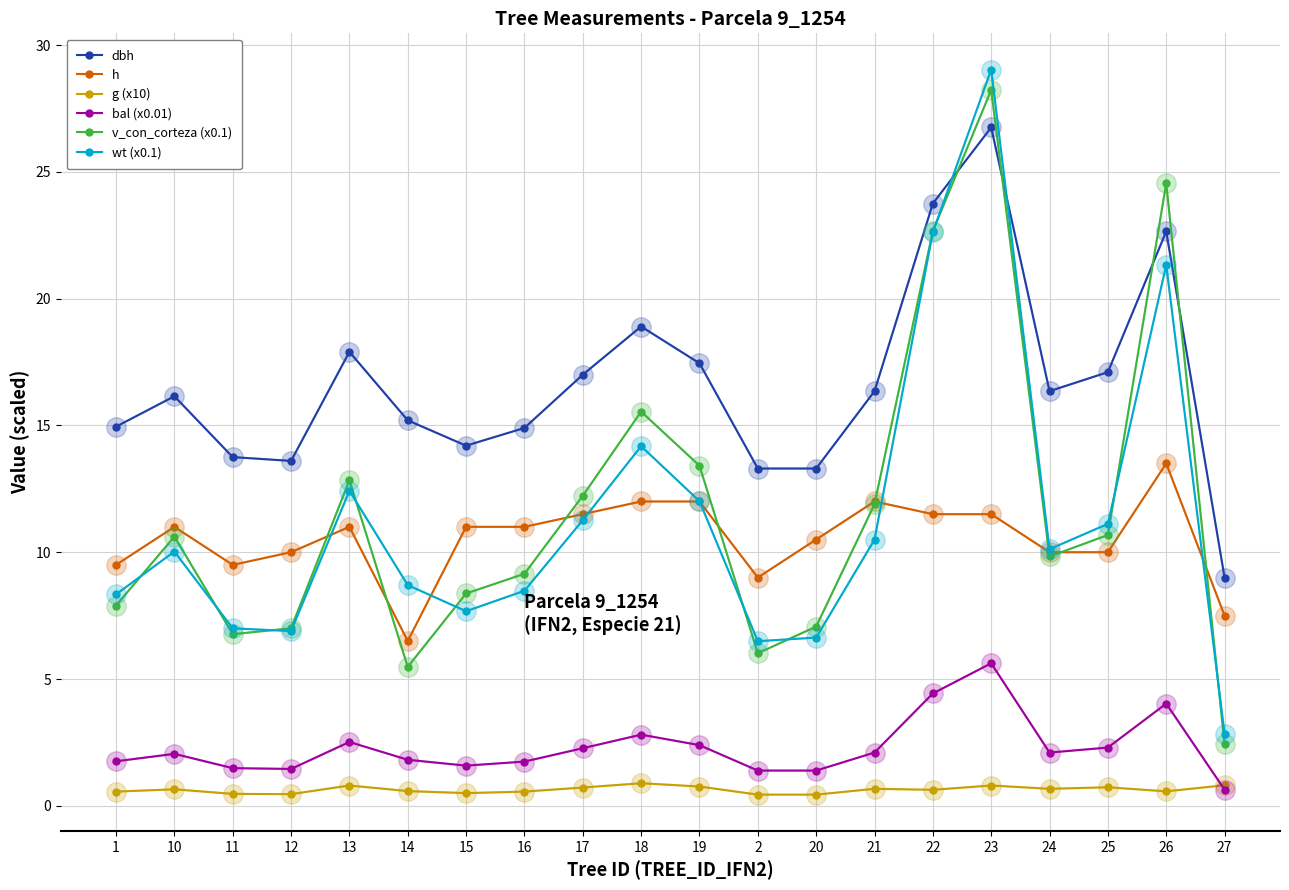

At which label does bal (x0.01) reach its peak?

23